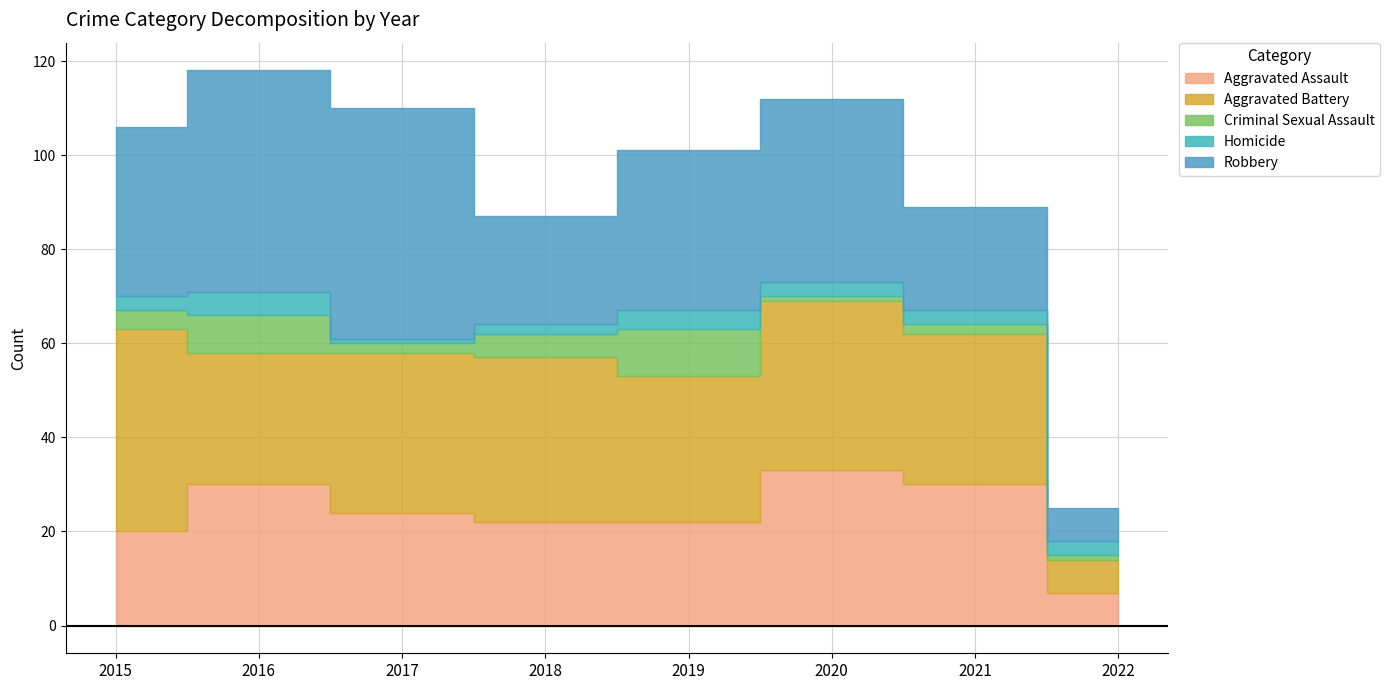

What is the smallest value displayed?

1